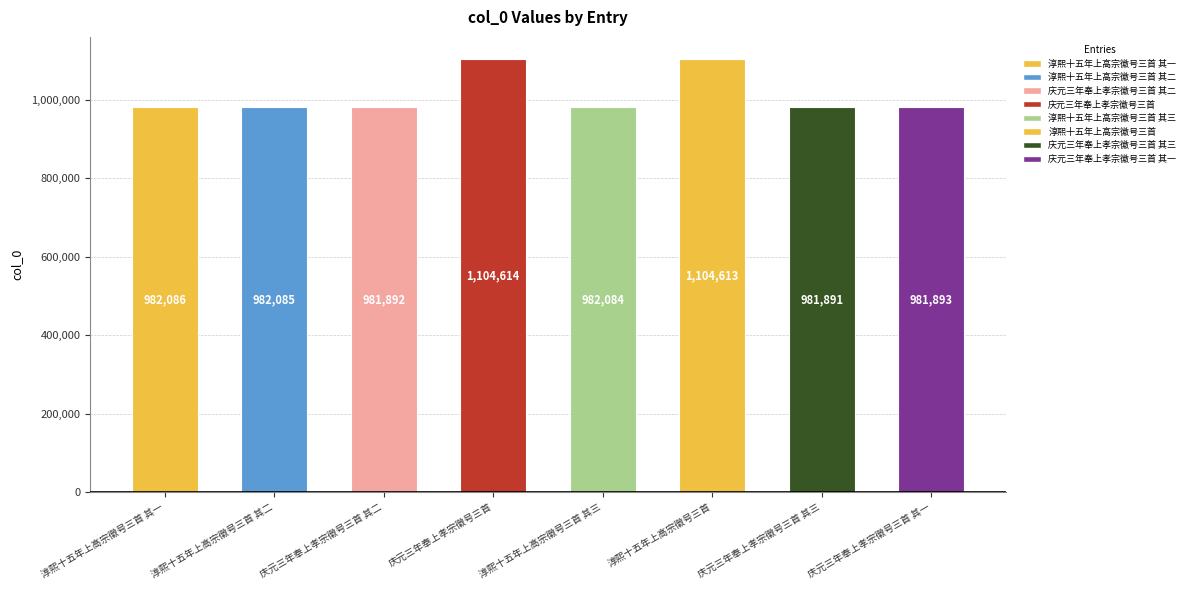

How many distinct data groups are displayed?

1